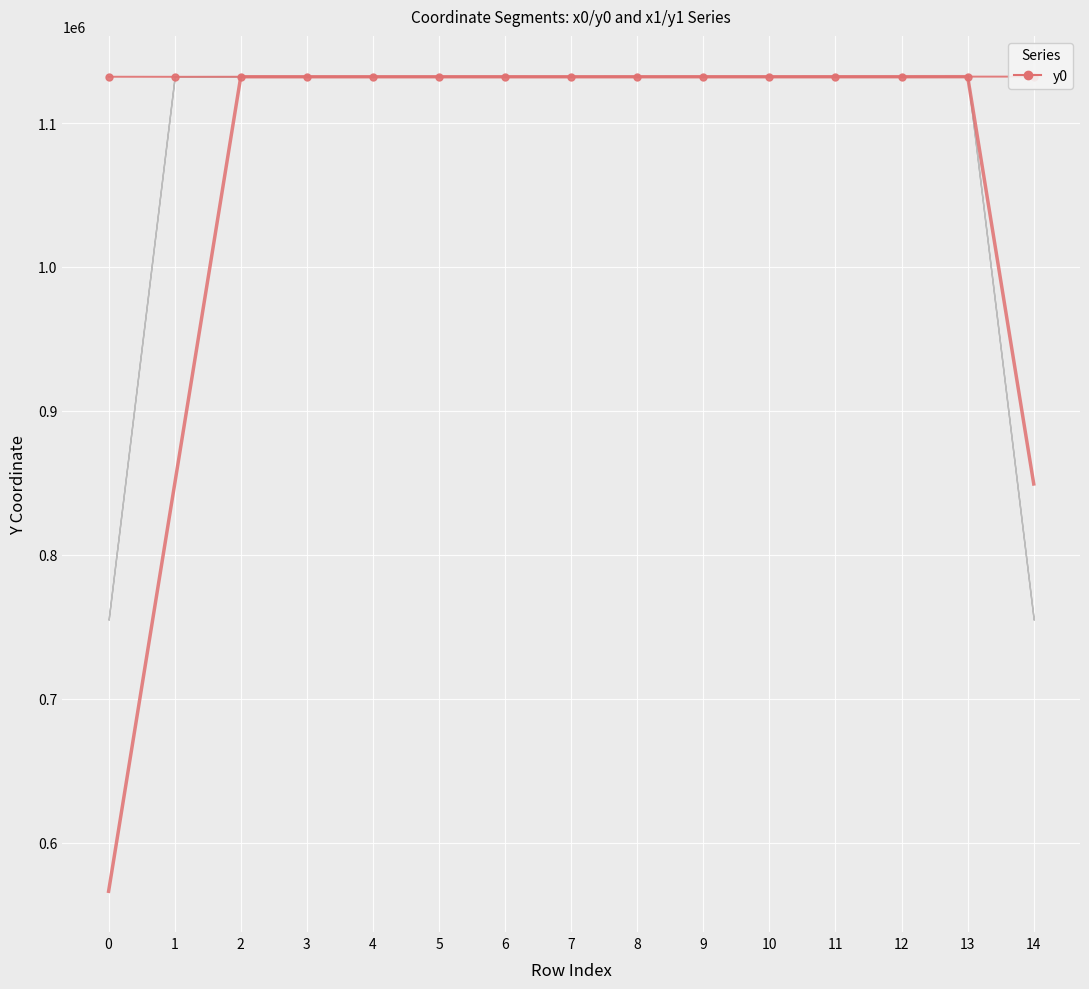

What is the change in value from 3 to 4?

-40.2